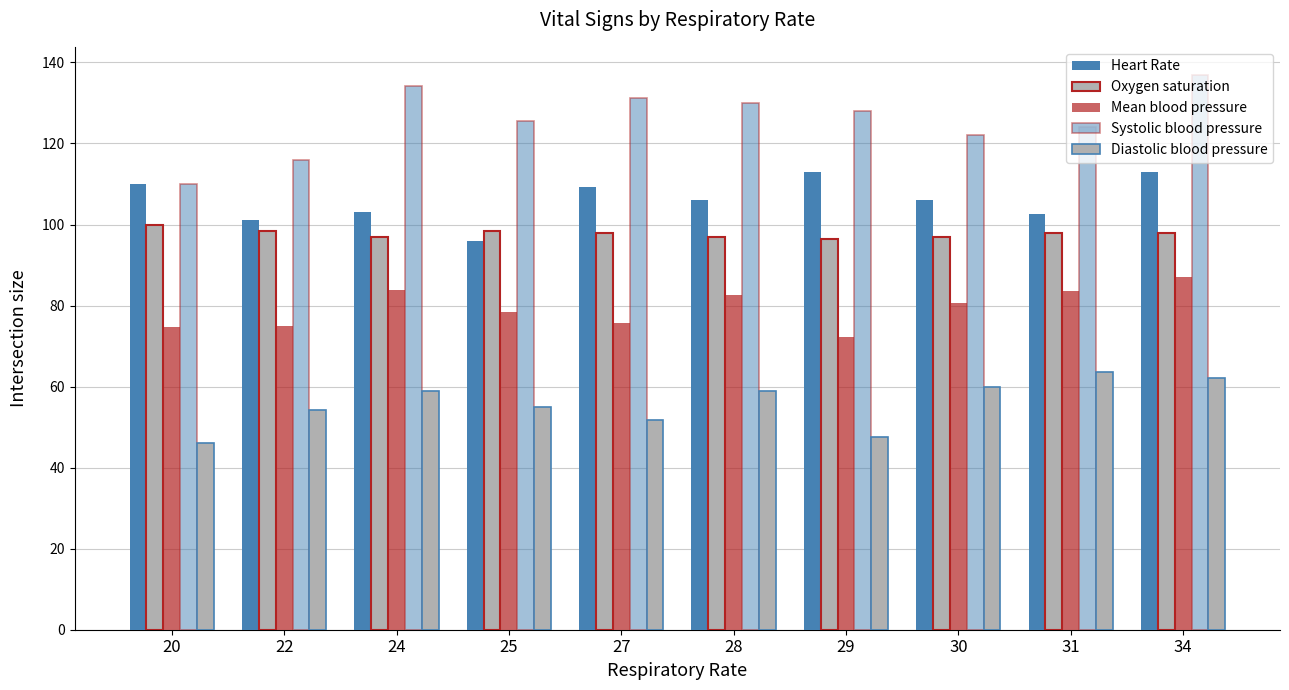

At which label is Heart Rate closest to 104?

24